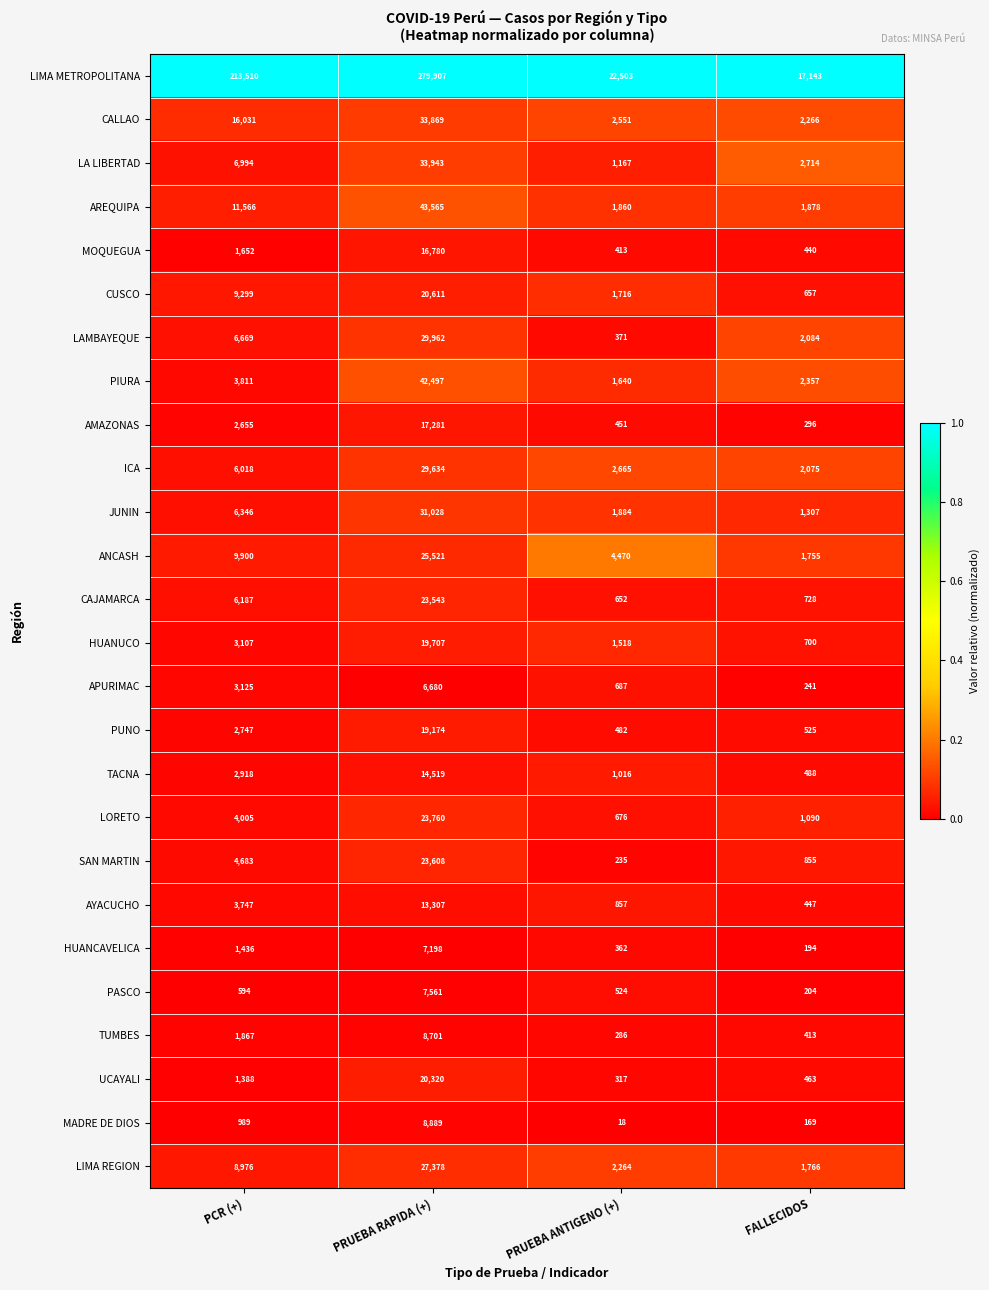

The ICA series shows 2959 at FALLECIDOS. True or false?

False